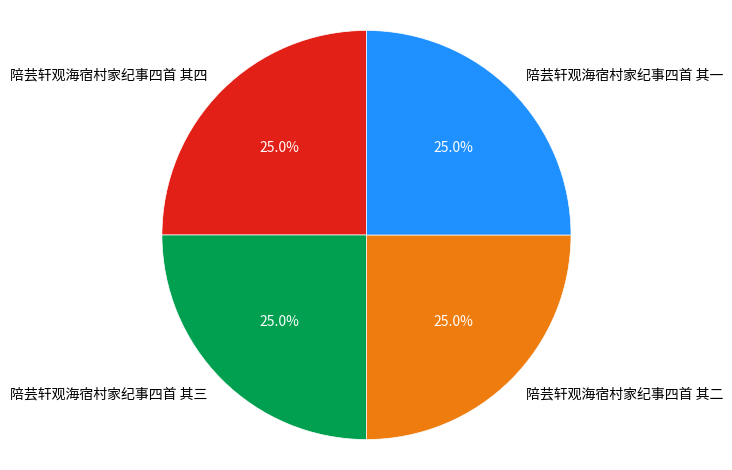

The 陪芸轩观海宿村家纪事四首 其二 slice represents 14% of the pie. True or false?

False